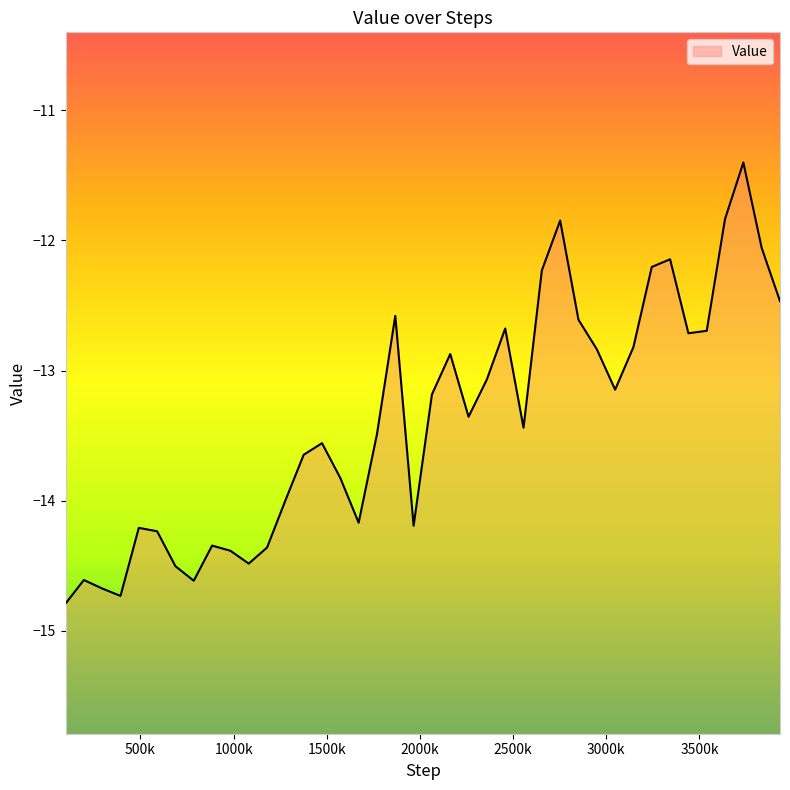

The value at 491520 is -14.2. True or false?

True